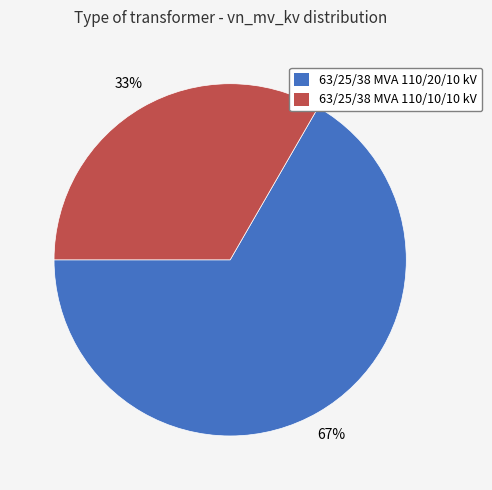

What percentage is the 63/25/38 MVA 110/10/10 kV slice, to the nearest percent?

33%